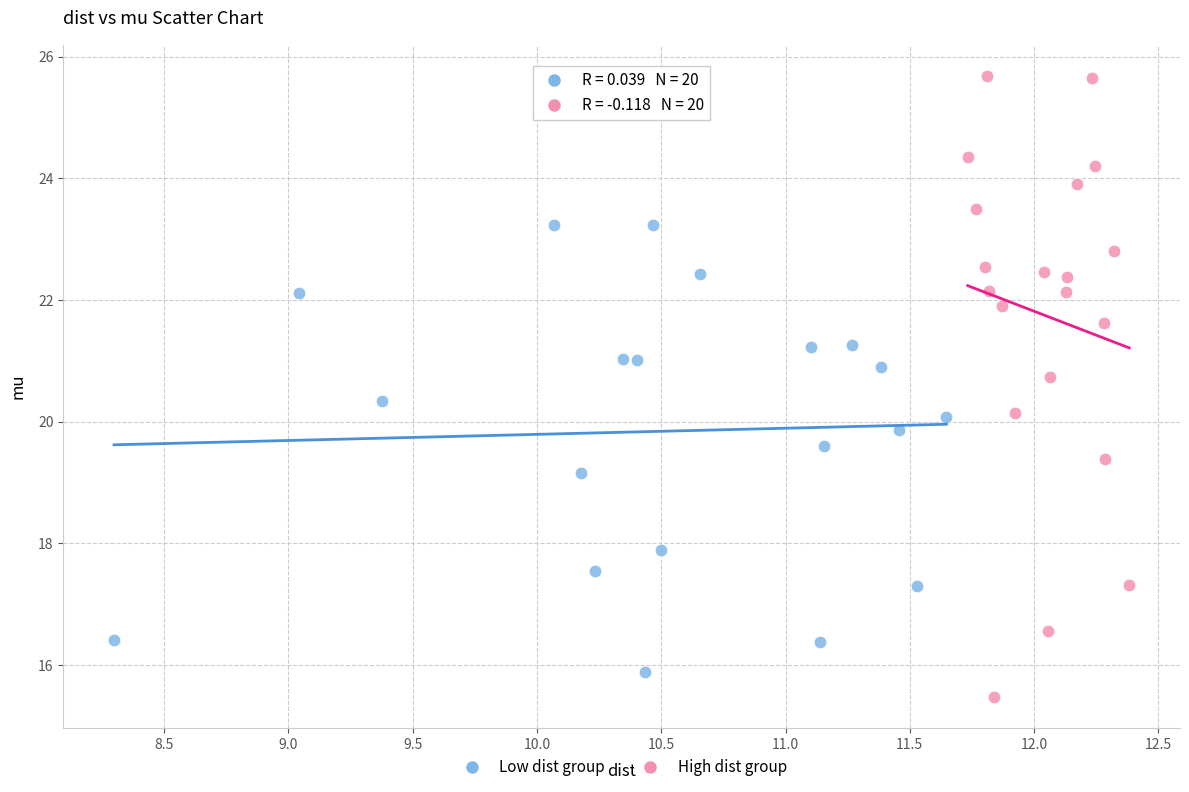

Which series reaches the maximum Y coordinate?

High dist group